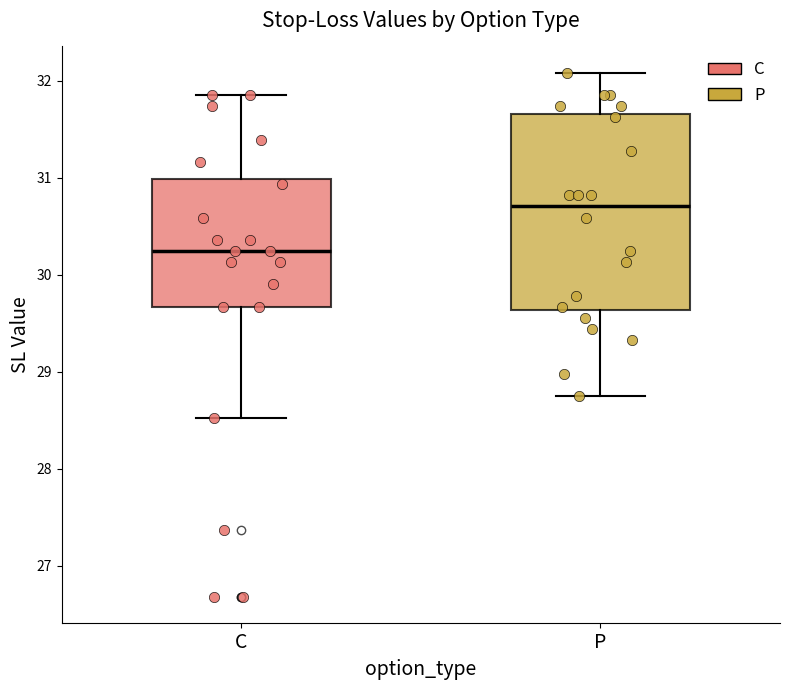

Where does the upper whisker of the box for C end on the y-axis? The values are not printed on the chart, so give them approximately, as read against the axis.

31.9